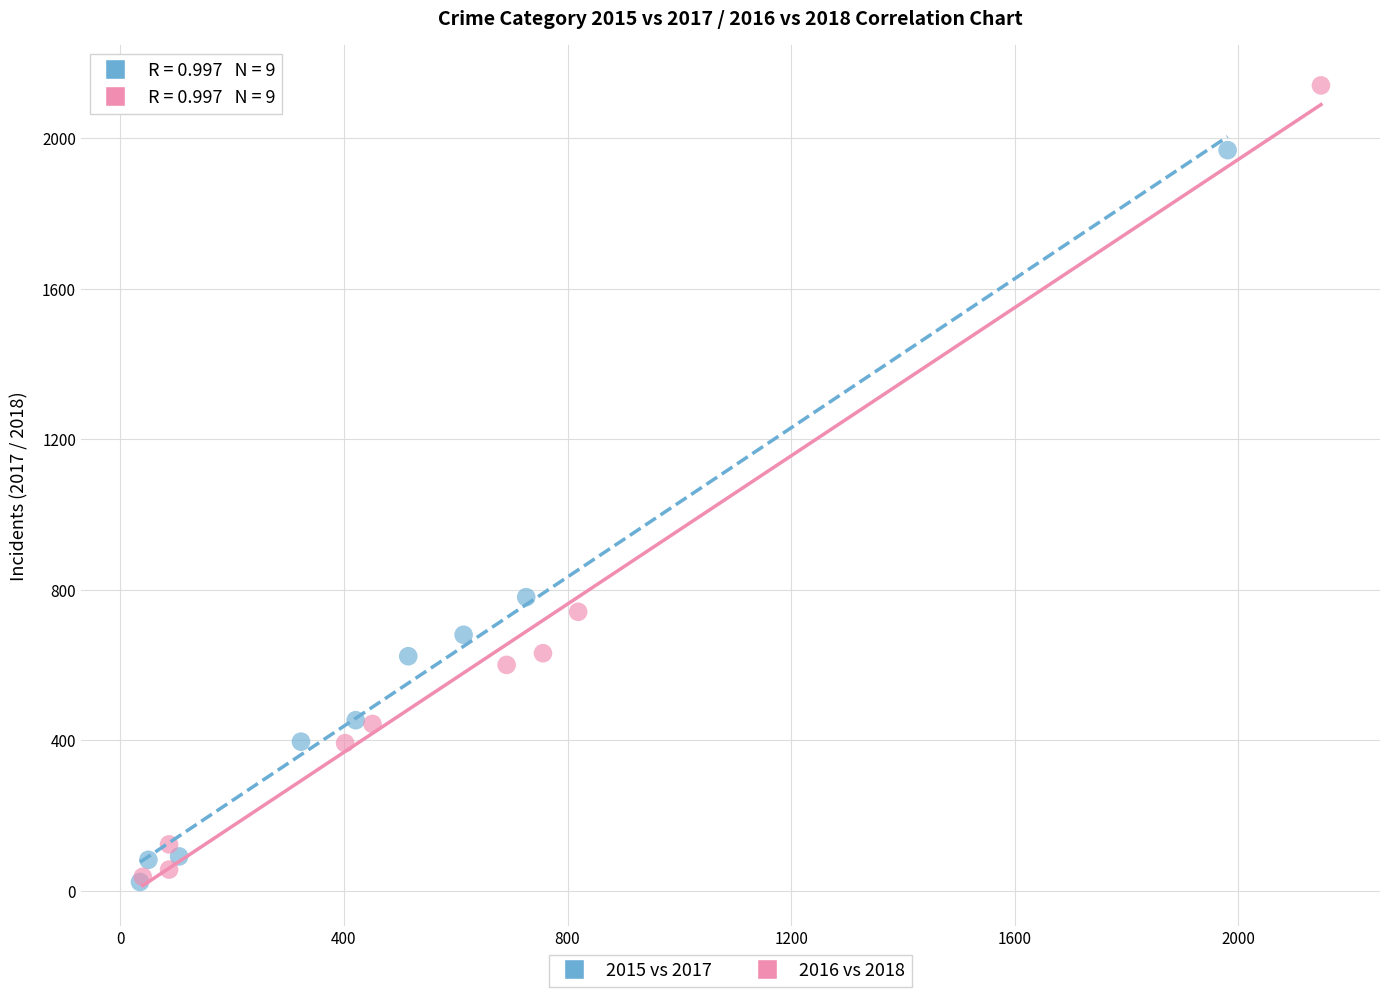

Which series has the widest spread of Y values?

2016 vs 2018